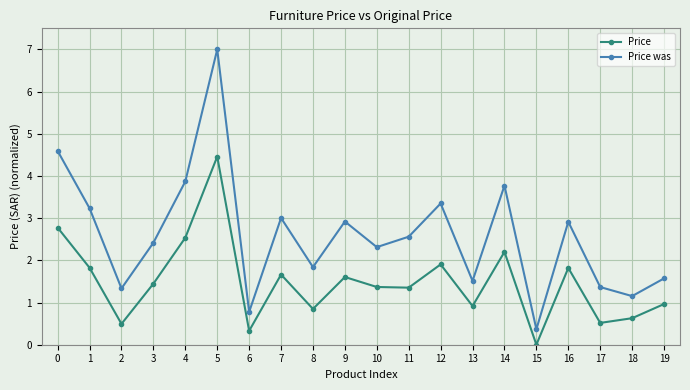

At which category does Price was reach its first local valley?

2